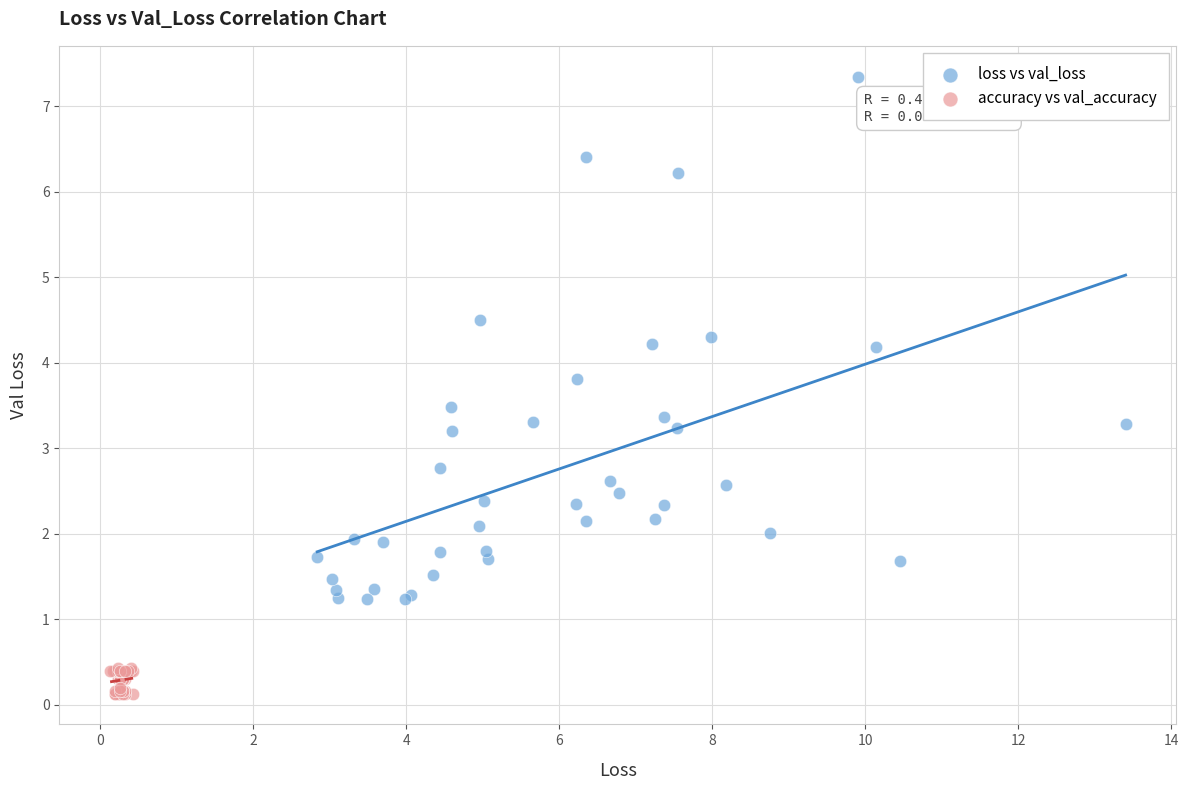

Which series contains the highest Y value?

loss vs val_loss